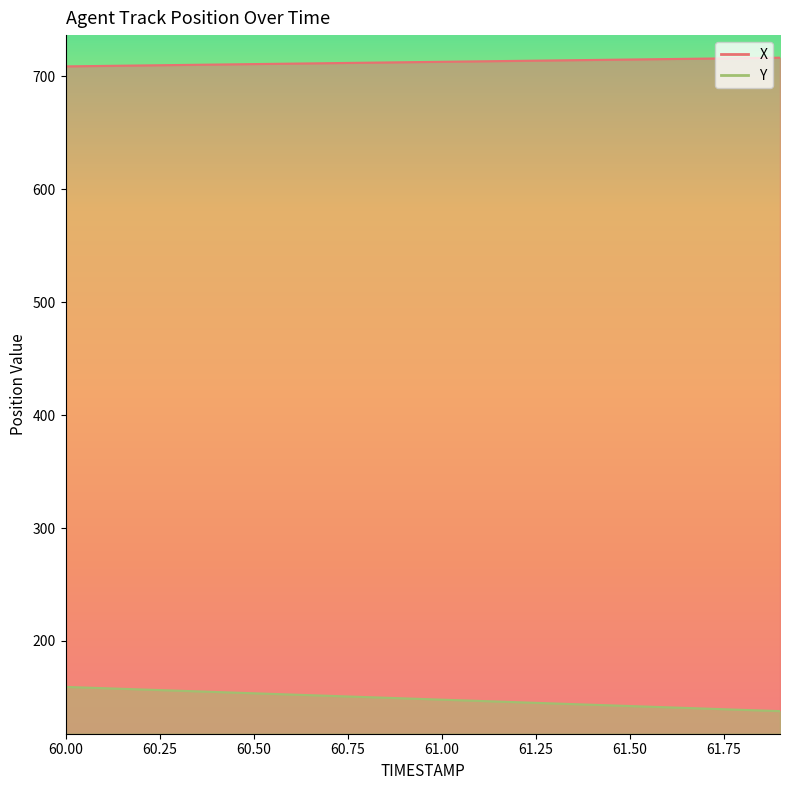

Where is X nearest to the value 712?

60.8